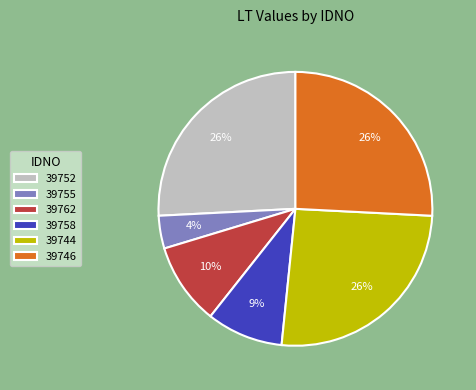

Is it true that 39762 is 1% of the pie?

False